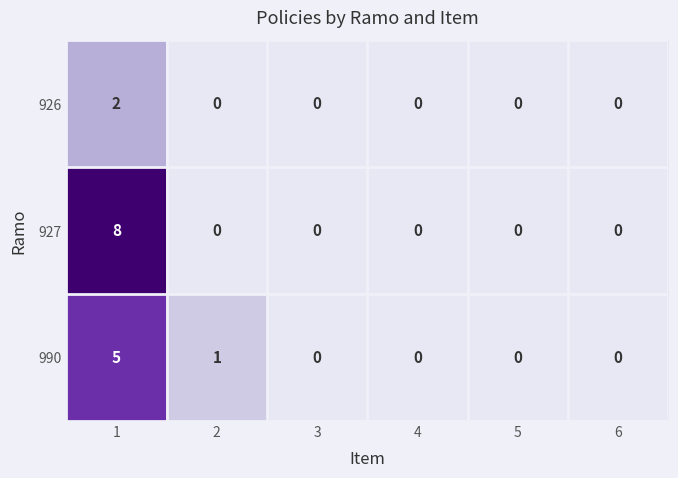

Rank the series by their maximum value, from highest to lowest.

927, 990, 926